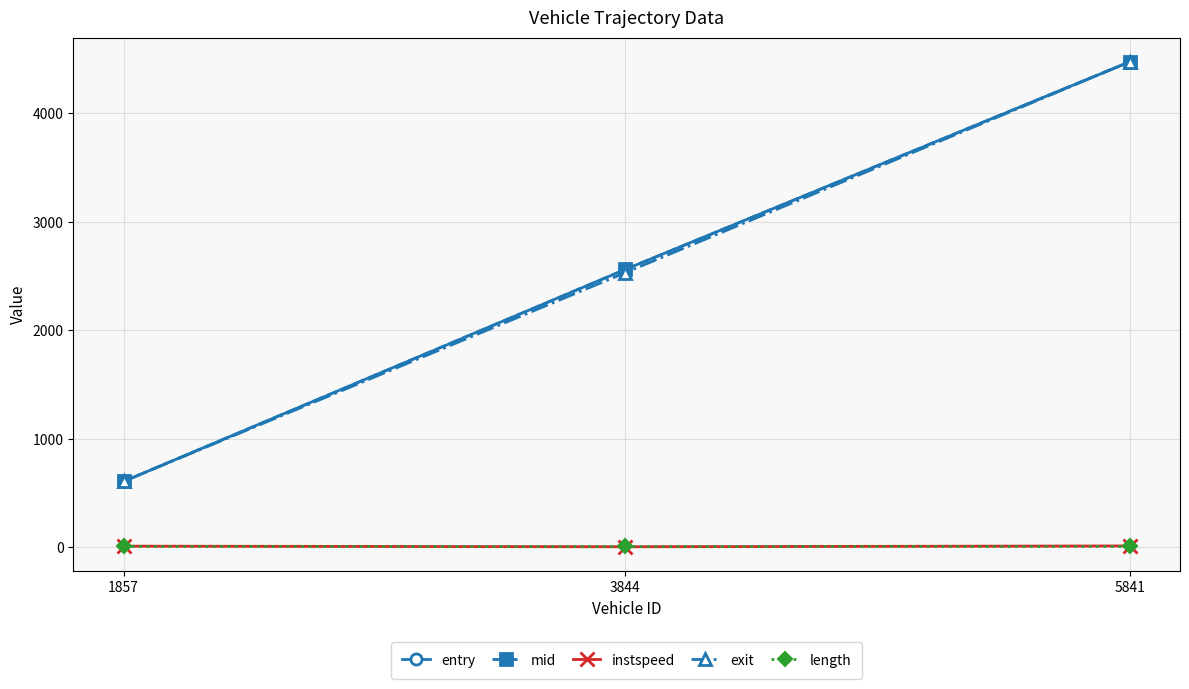

Which label corresponds to the largest value in the chart?

5841